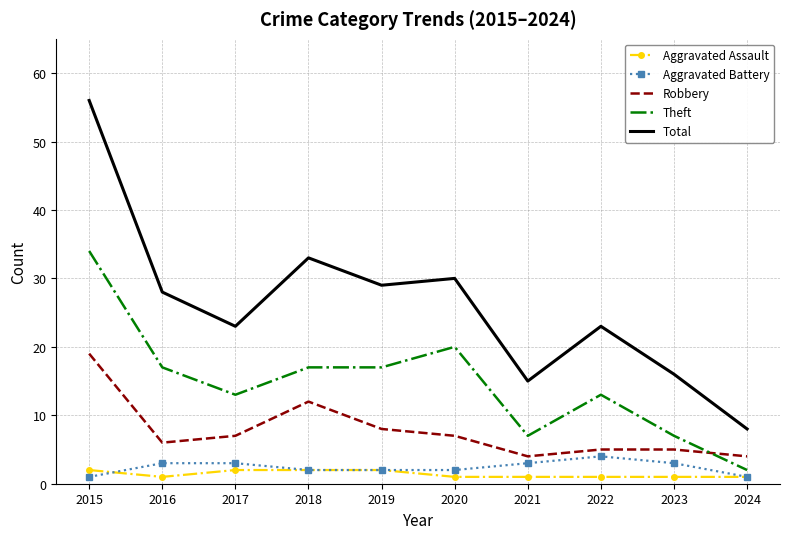

What is the difference between the highest and lowest values at 2022?

22